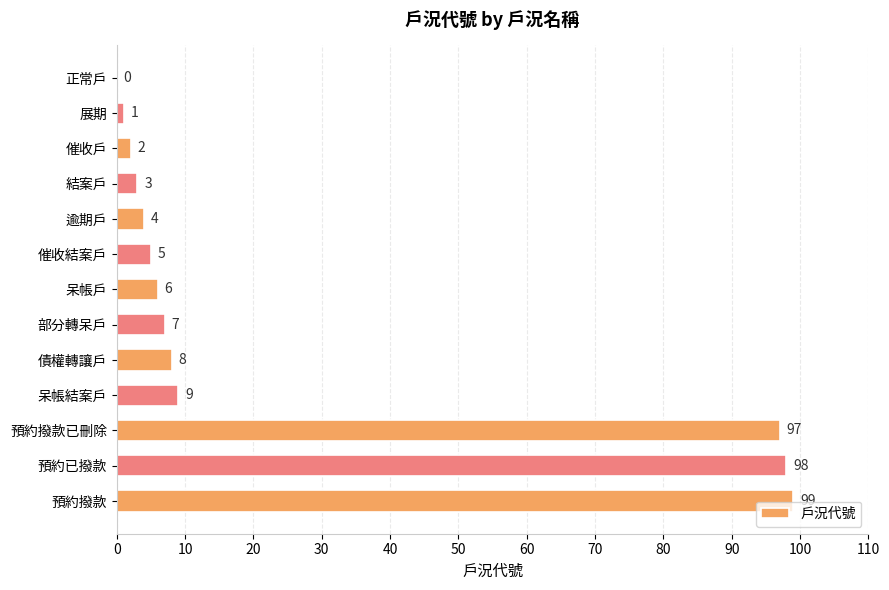

Which has a higher value, 呆帳戶 or 結案戶?

呆帳戶